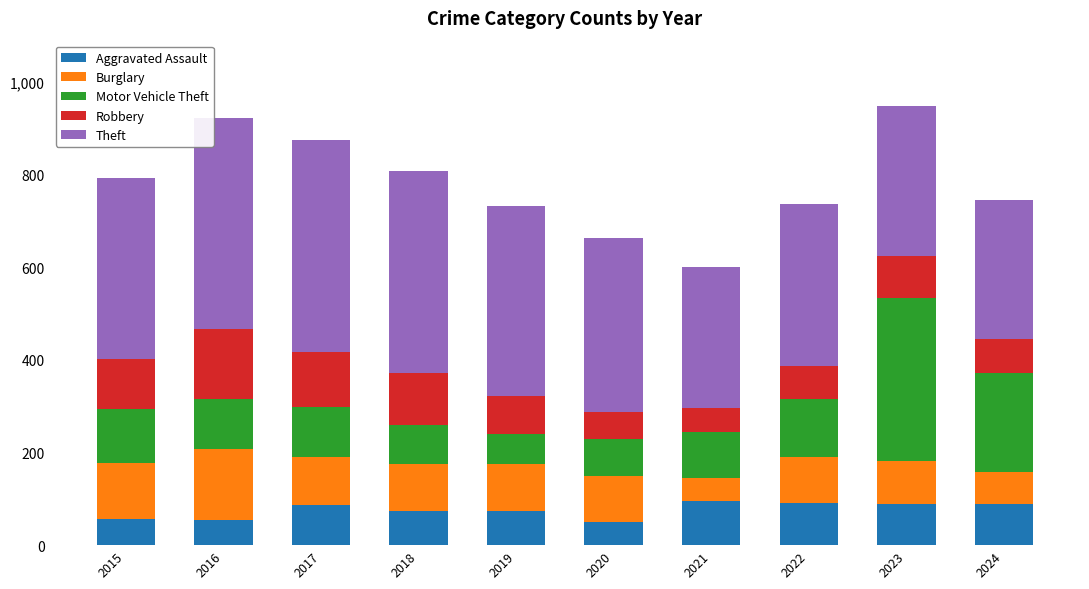

What is the maximum value for Aggravated Assault?

96